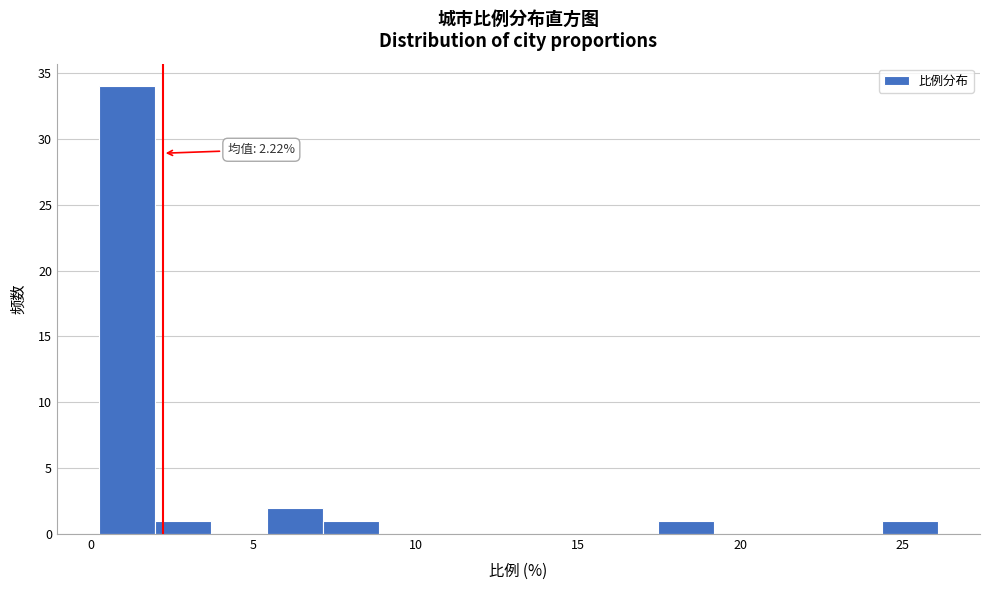

Read against the x-axis, roughly where is the centre of the tallest bar?

1.0